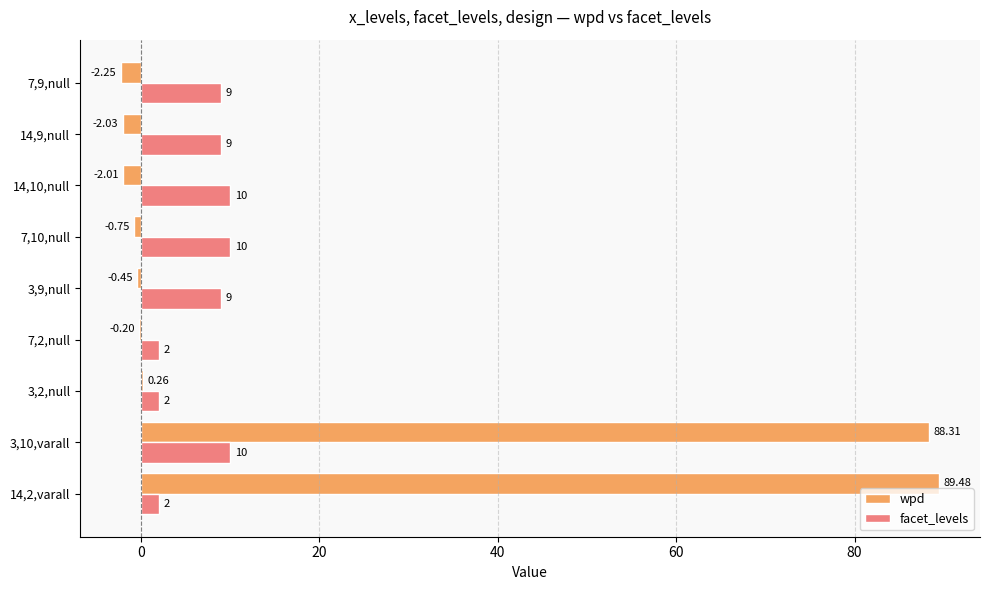

What is the sum of the facet_levels values at 7,2,null and 3,9,null?

11.0